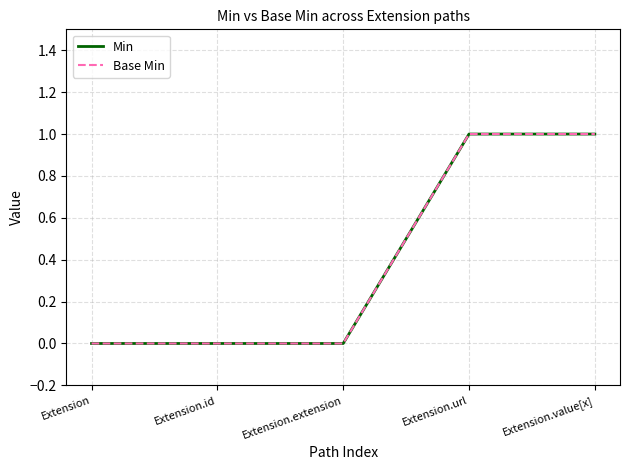

Does the chart display data point markers on the line(s)?

No